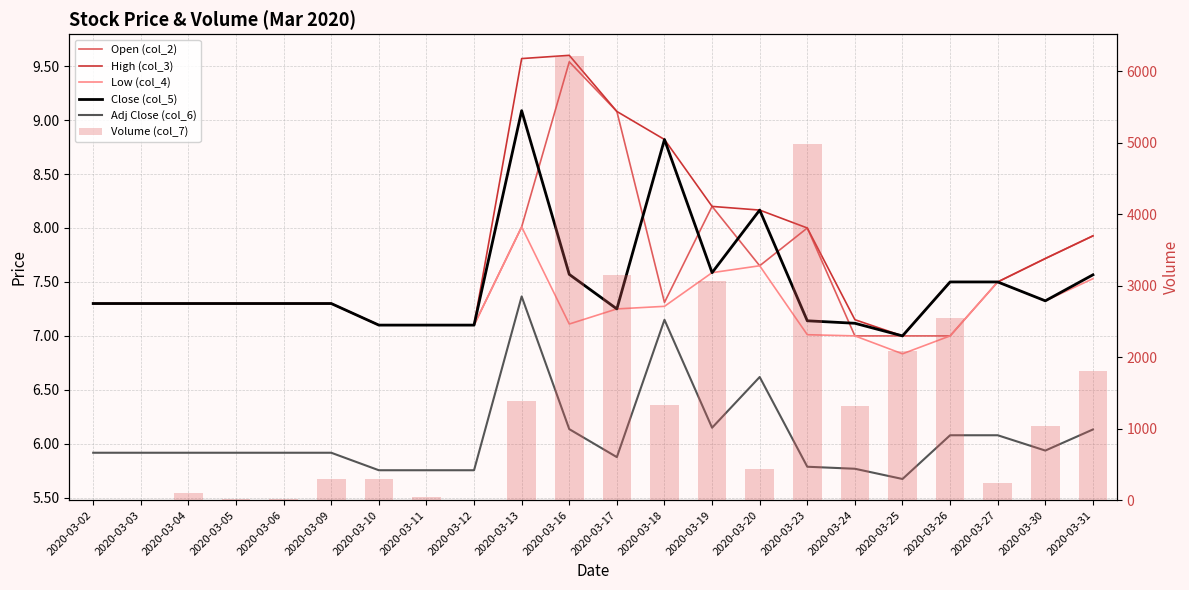

Read the Close (col_5) value at 2020-03-30.

7.3